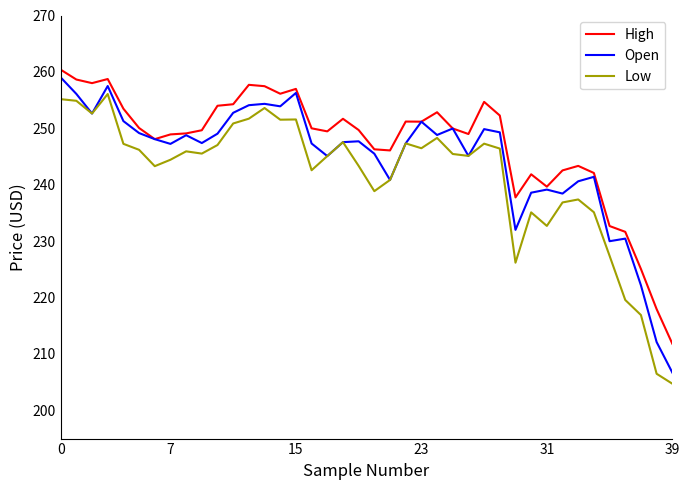

Does the chart display data point markers on the line(s)?

No